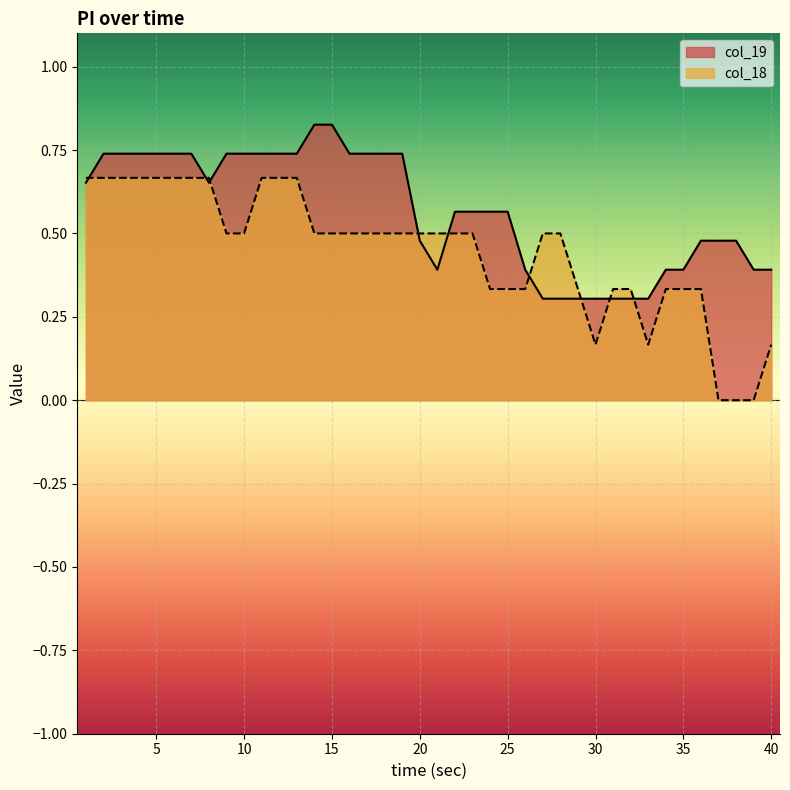

In col_18, how many points are lower than both neighbors (excluding endpoints)?

2